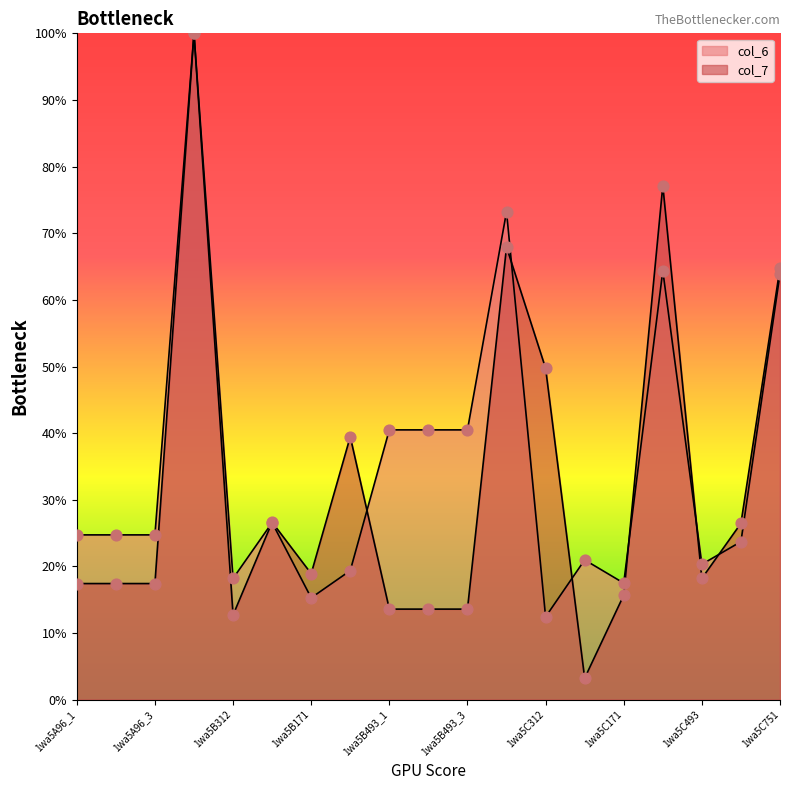

What are all the series names shown in the legend?

col_6, col_7